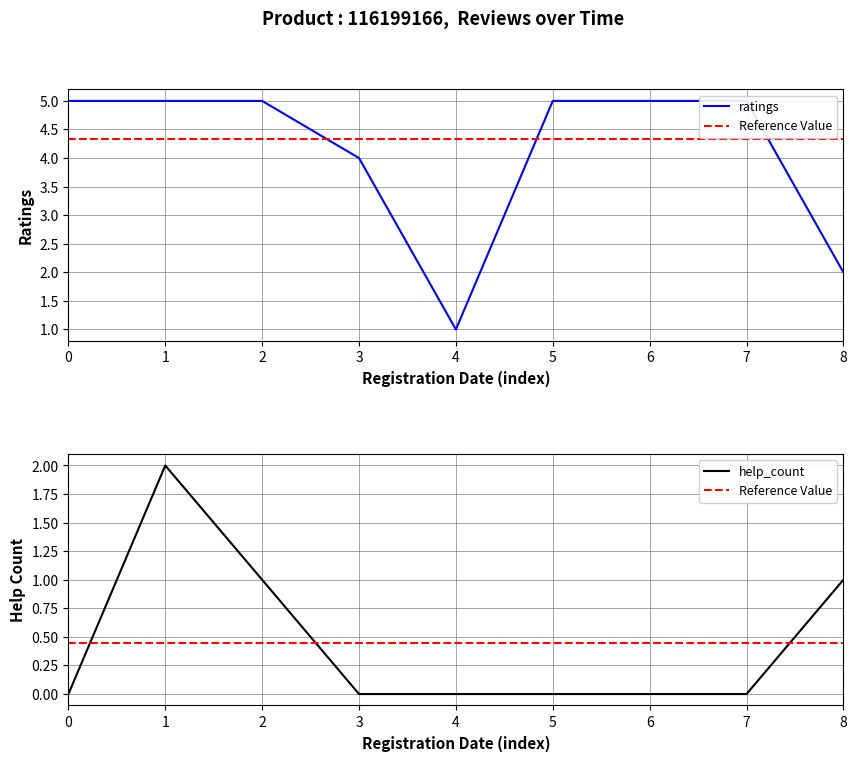

True or false: help_count has a value of 1 at 3.

False